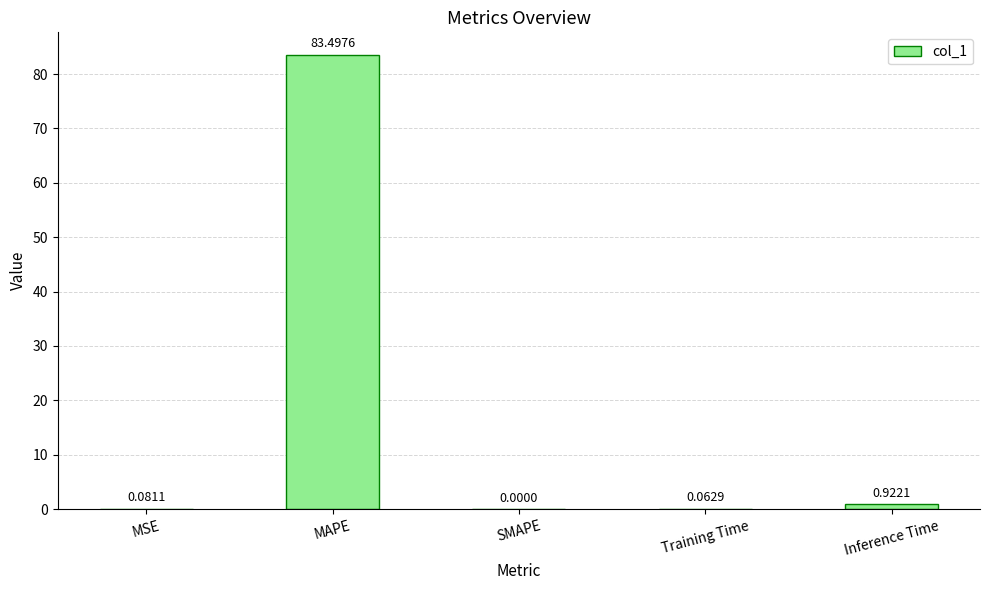

Where is the data nearest to the value 41?

Inference Time